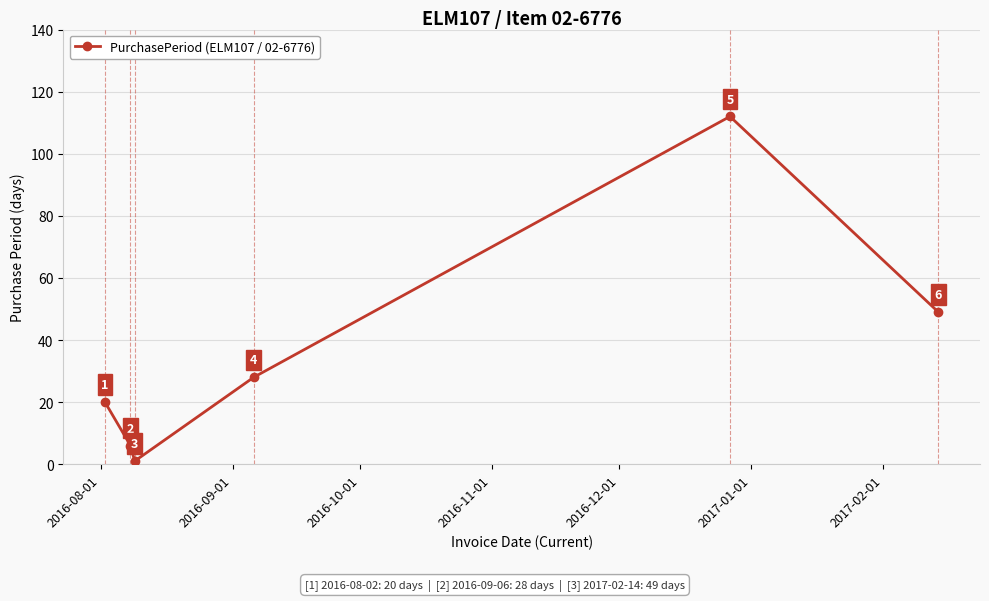

How many points are higher than both their immediate neighbors (excluding endpoints)?

1